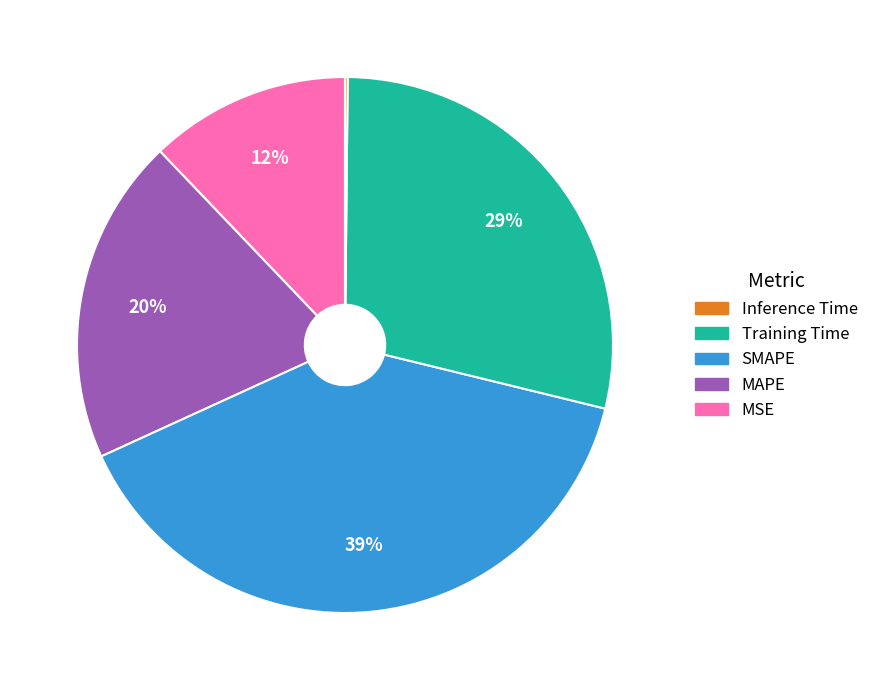

To the nearest percent, what is the average slice percentage?

20%